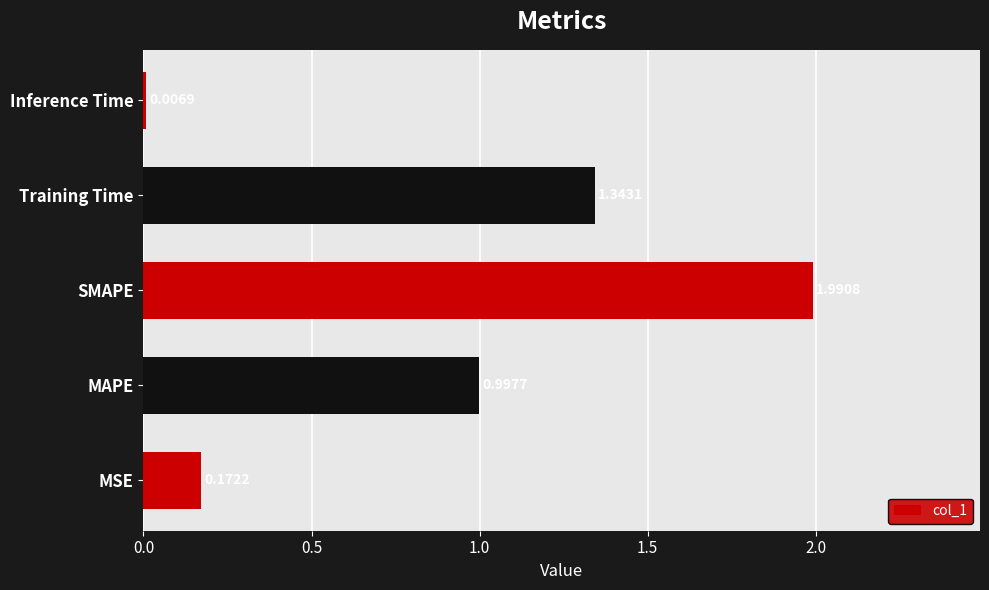

What is the sum of all values?

4.5